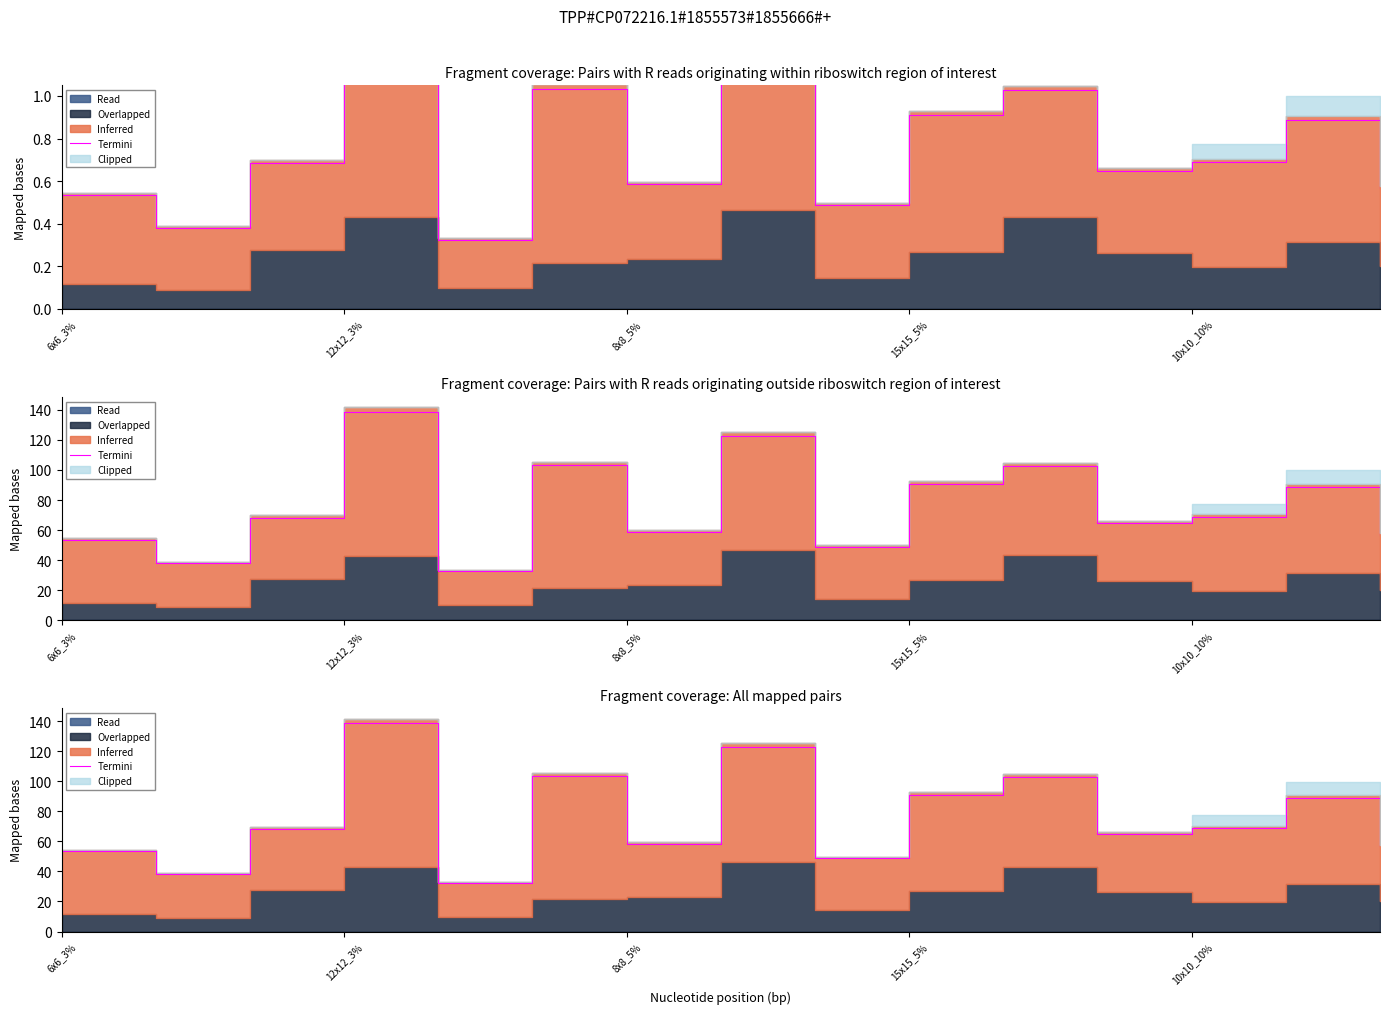

How many lines are shown in the chart?

1